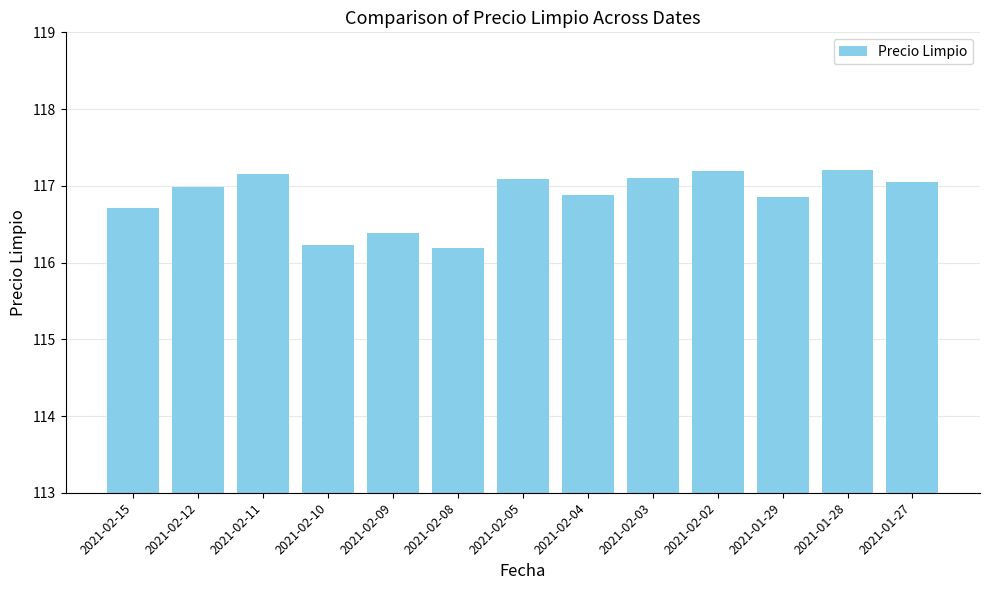

Read the value at 2021-02-12.

117.0